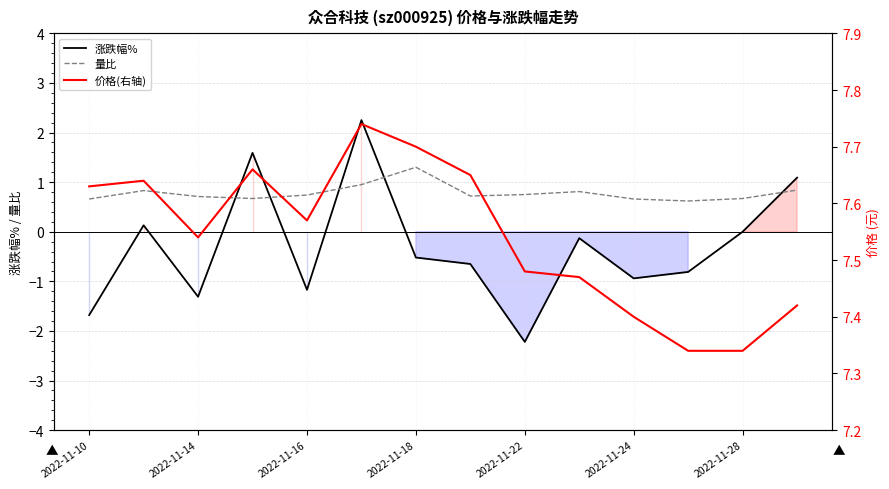

Count the number of data series in this chart.

3